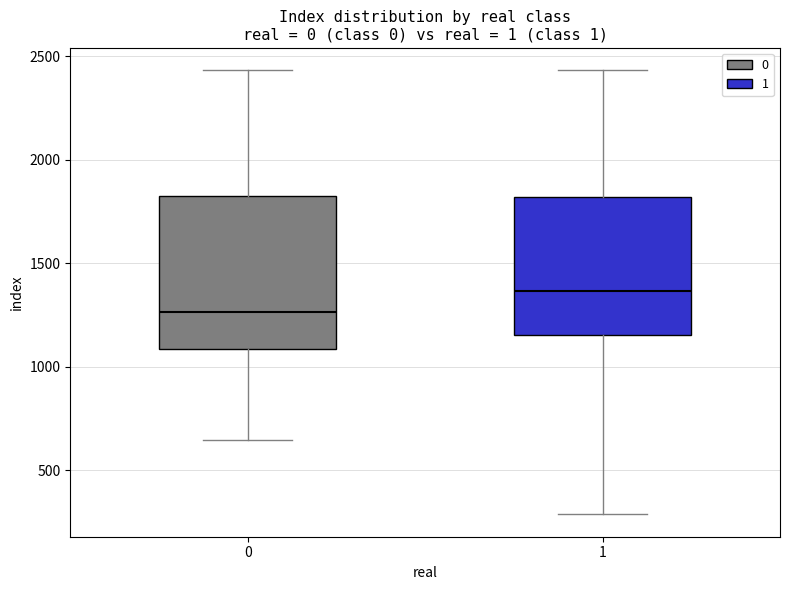

Reading left to right, transcribe this box plot: for each box, give where its median line is, the range the box spans, and where its two whiskers end, as read against the y-axis. The values are not printed on the chart, so give them approximately, as read against the axis.

0: median 1250, box 1100 to 1800, whiskers 650 to 2450
1: median 1350, box 1150 to 1800, whiskers 300 to 2450